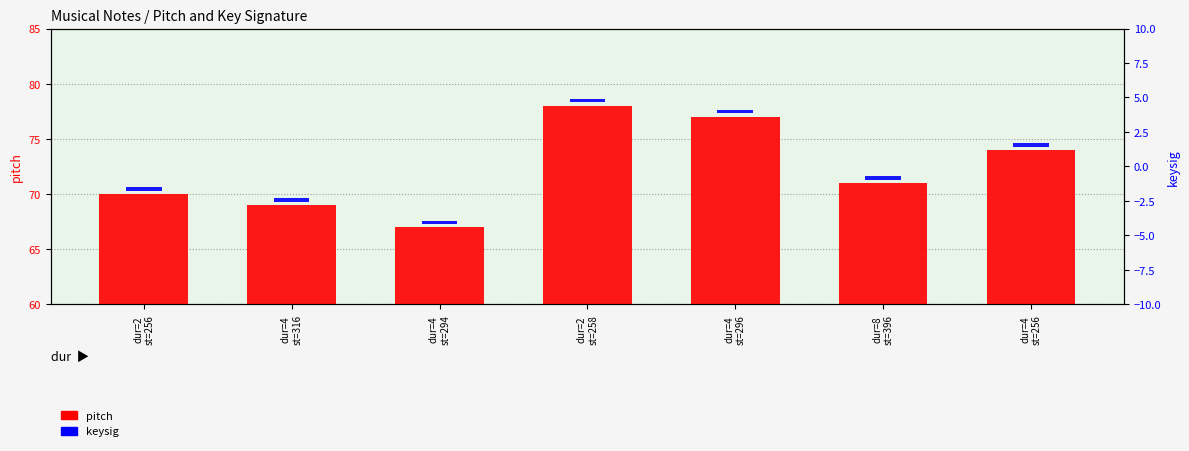

What is the label of the 2nd bar from the right?

dur=8
st=396